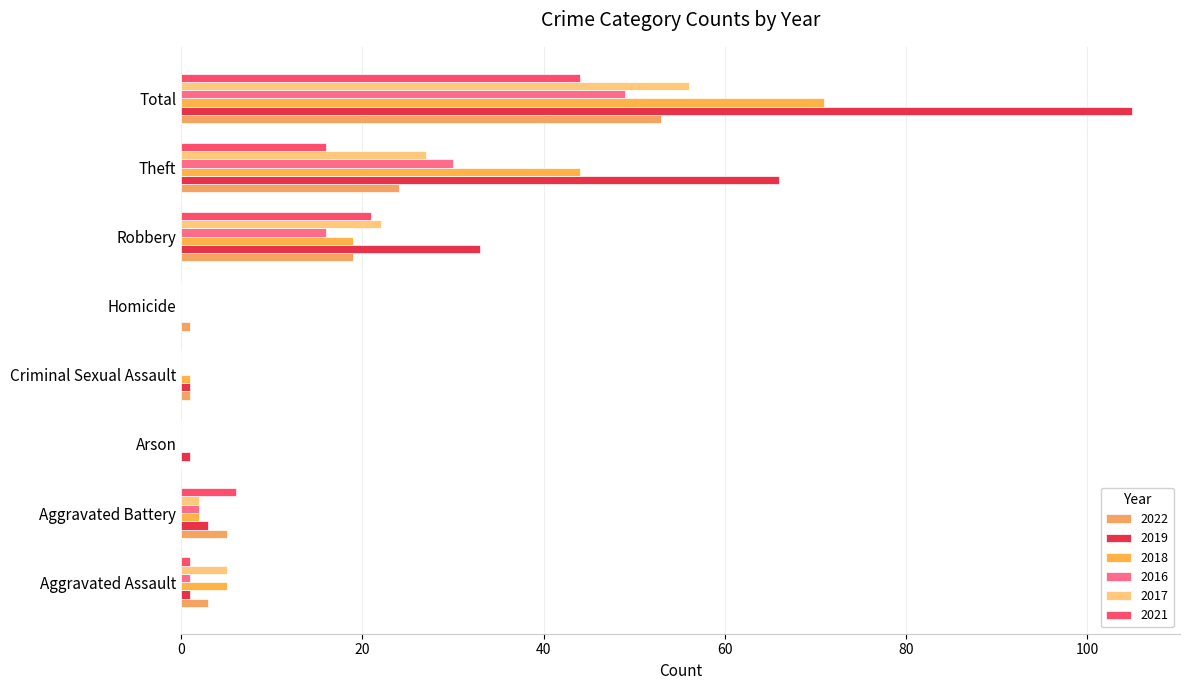

What is the label of the 1st bar from the right?

Total